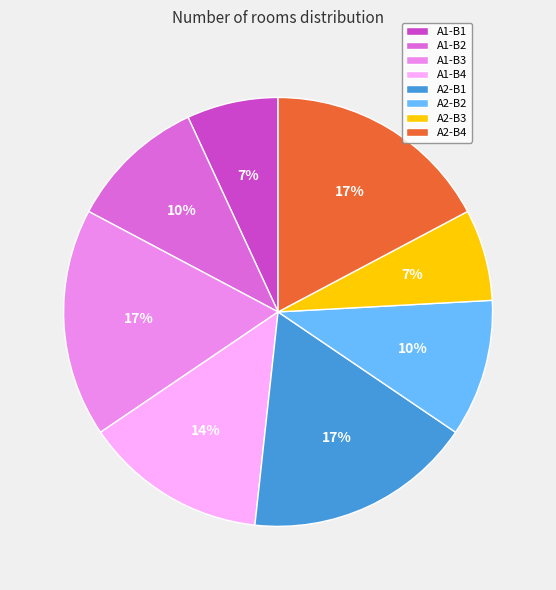

To the nearest percent, what is the average slice percentage?

12%